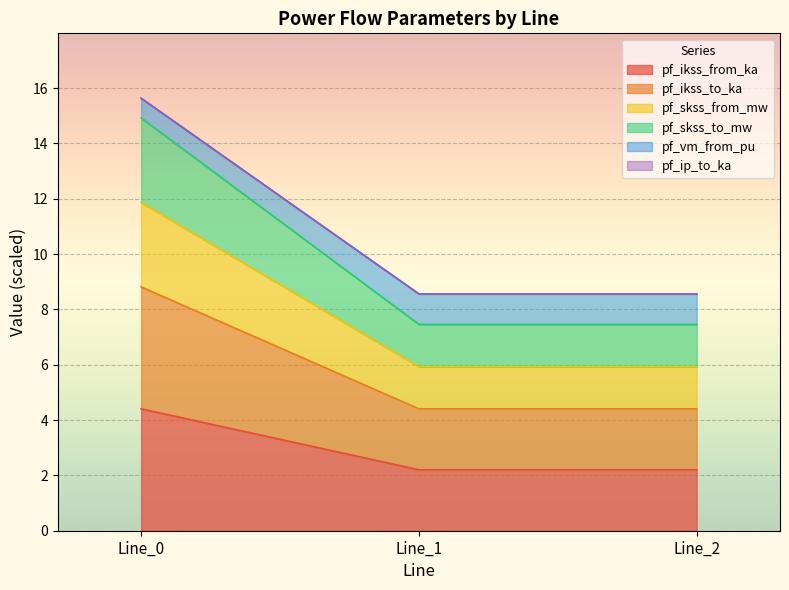

Is the value of pf_ikss_from_ka at Line_2 greater than the value of pf_skss_to_mw at Line_0?

No